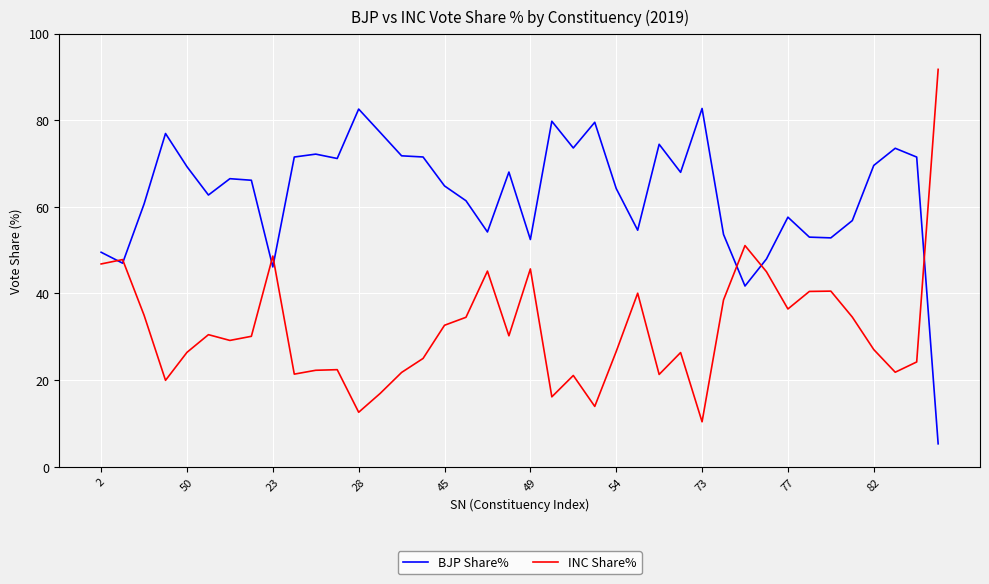

What is the greatest value displayed?

91.7